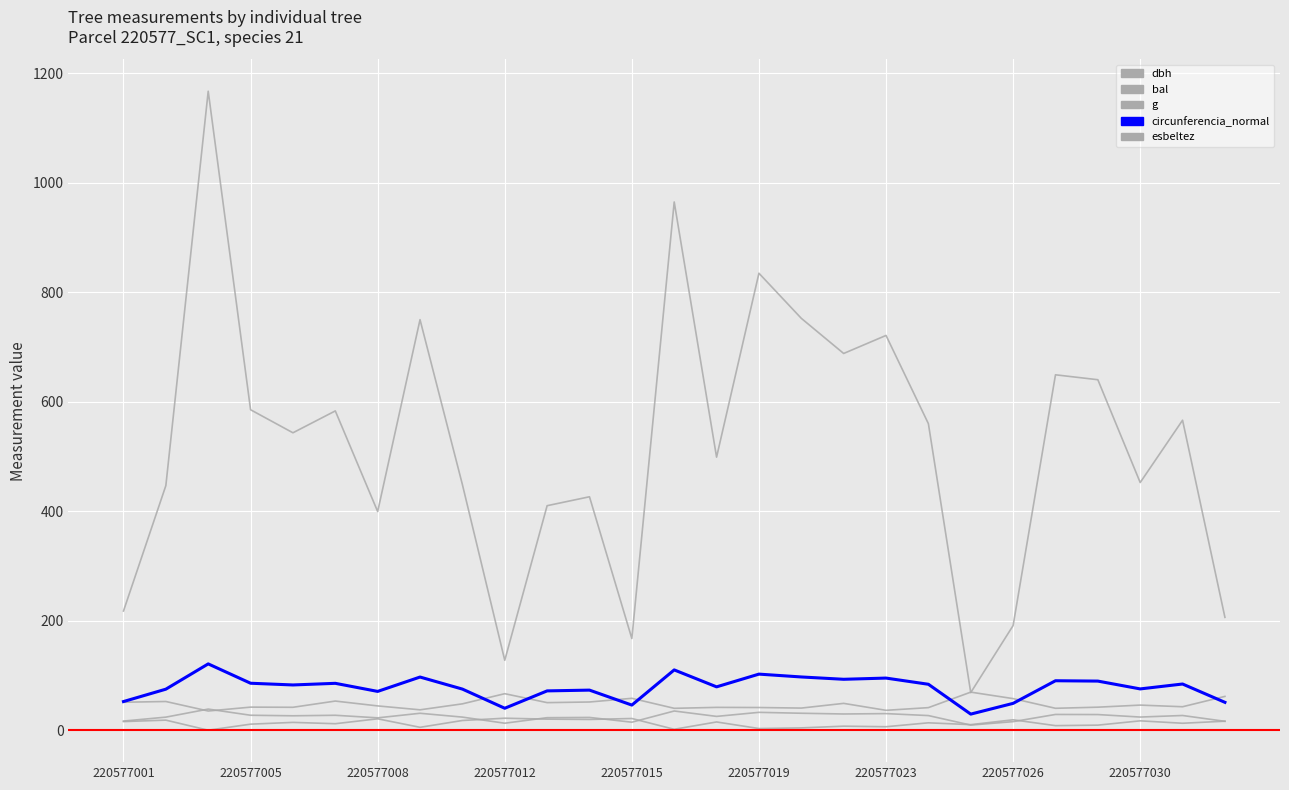

Reading left to right, extract all data points from this chart.

dbh: 16.6	23.9	38.5	27.3	26.3	27.2	22.6	30.9	23.9	12.8	22.9	23.3	14.6	35.0	25.2	32.6	30.9	29.6	30.3	26.7	9.3	15.6	28.8	28.6	24.0	26.9	16.2
bal: 15.7	18.4	0.0	11.0	14.3	11.8	20.8	5.3	17.7	21.9	20.2	19.6	21.4	1.6	15.0	3.0	4.2	7.3	6.3	13.5	10.1	19.0	8.3	9.2	17.1	12.7	16.4
g: 217.7	446.8	1167.2	585.4	543.2	583.2	399.4	749.9	448.6	127.7	410.1	426.4	167.4	964.9	498.8	834.7	752.3	688.1	721.1	559.9	68.7	191.1	649.2	640.2	452.4	566.2	206.1
esbeltez: 51.0	52.4	35.0	42.1	41.8	53.2	44.4	37.2	48.1	66.7	50.3	51.5	58.2	39.9	41.7	41.4	40.4	49.0	36.3	41.2	69.5	57.7	40.0	42.0	45.8	42.8	61.7
circunferencia_normal: 52.3	74.9	121.1	85.8	82.6	85.6	70.8	97.1	75.1	40.1	71.8	73.2	45.9	110.1	79.2	102.4	97.2	93.0	95.2	83.9	29.4	49.0	90.3	89.7	75.4	84.3	50.9